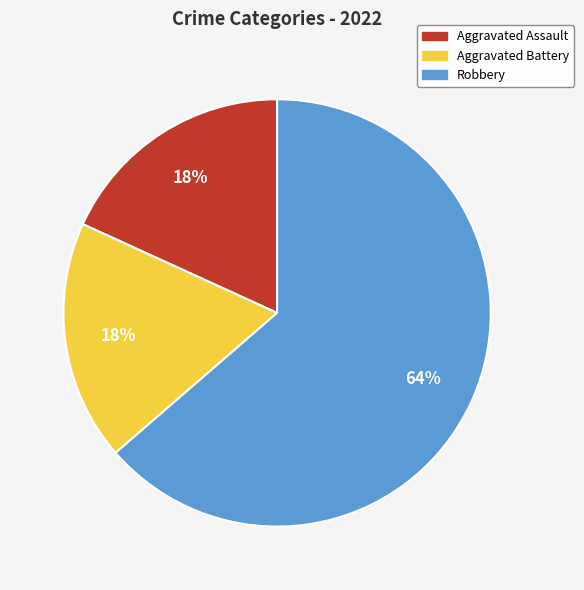

Does any single category account for the majority?

Yes